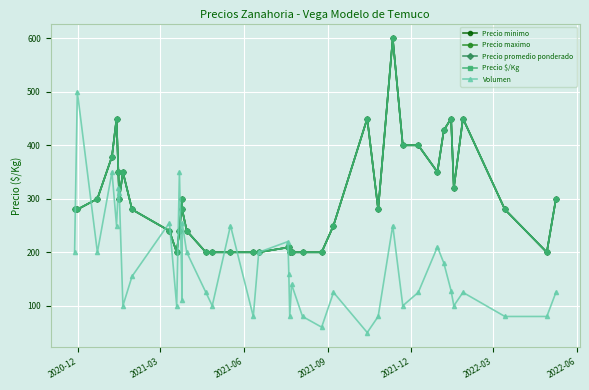

What are all the series names shown in the legend?

Precio minimo, Precio maximo, Precio promedio ponderado, Precio $/Kg, Volumen